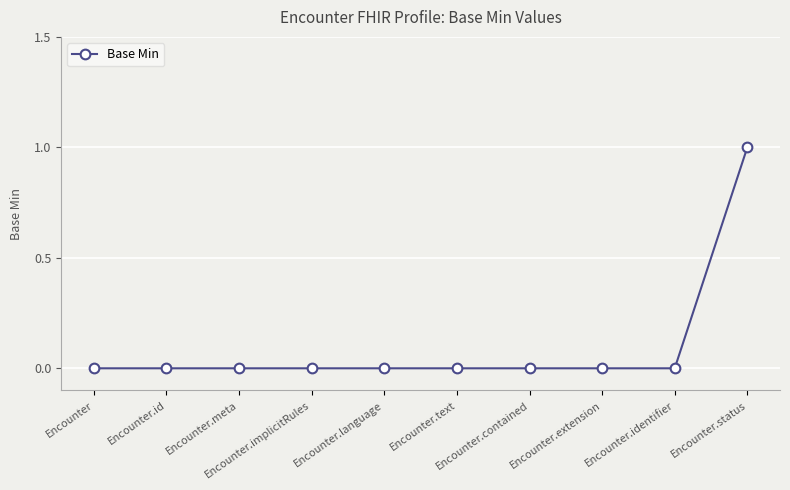

What is the difference between the maximum and minimum values?

1